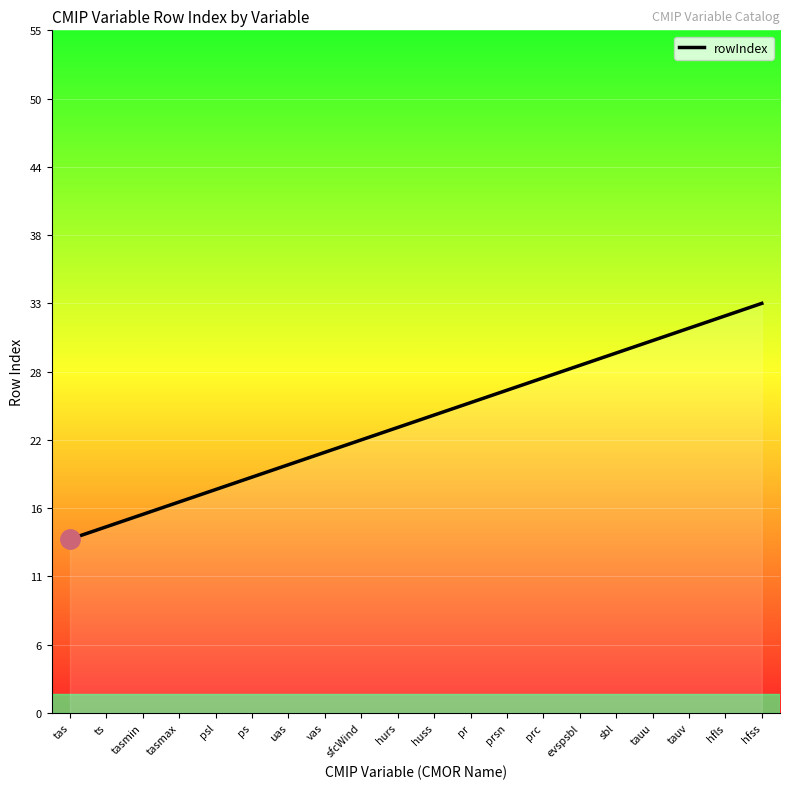

How many values are below 24?

10